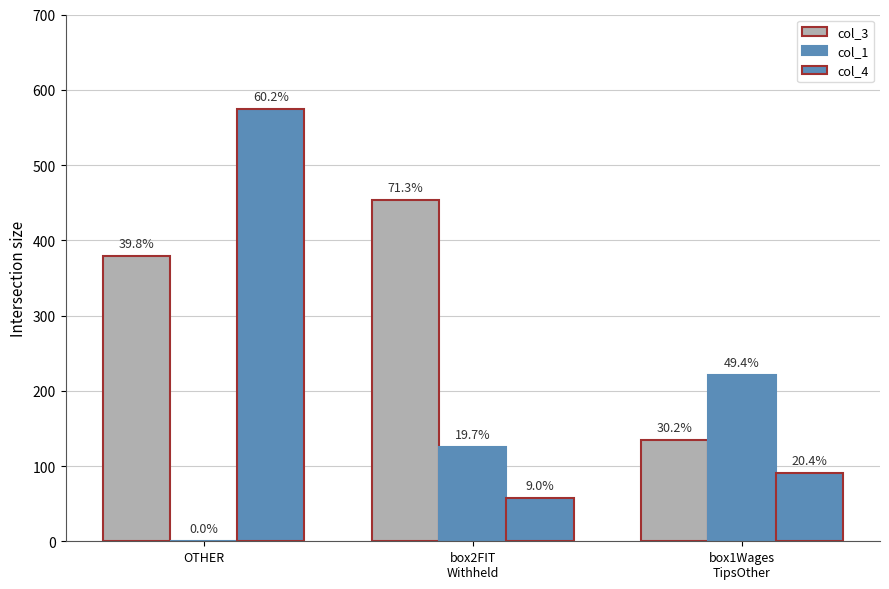

Does the chart contain stacked bars?

No